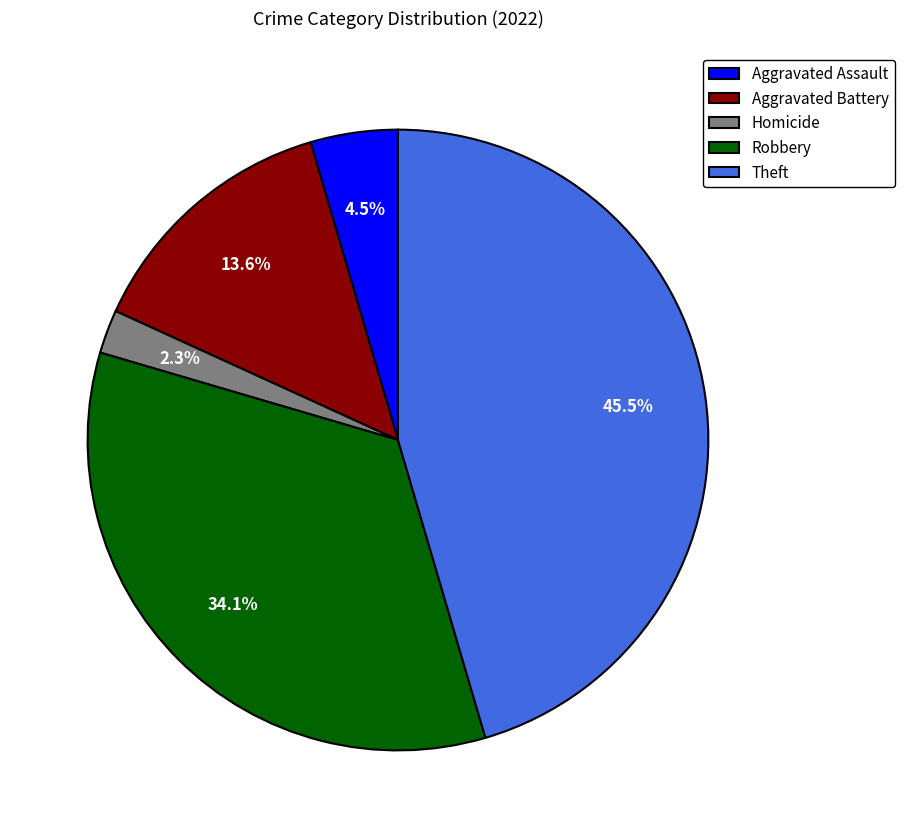

The Theft slice represents 36% of the pie. True or false?

False